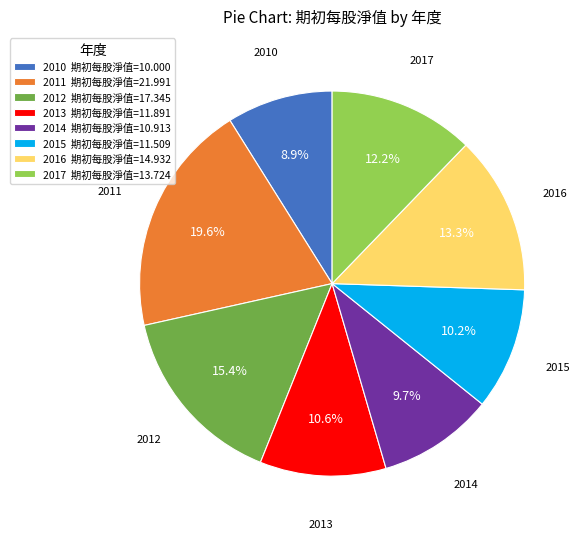

Do 2012 期初每股淨值=17.345 and 2010 期初每股淨值=10.000 together represent more than half of the pie?

No